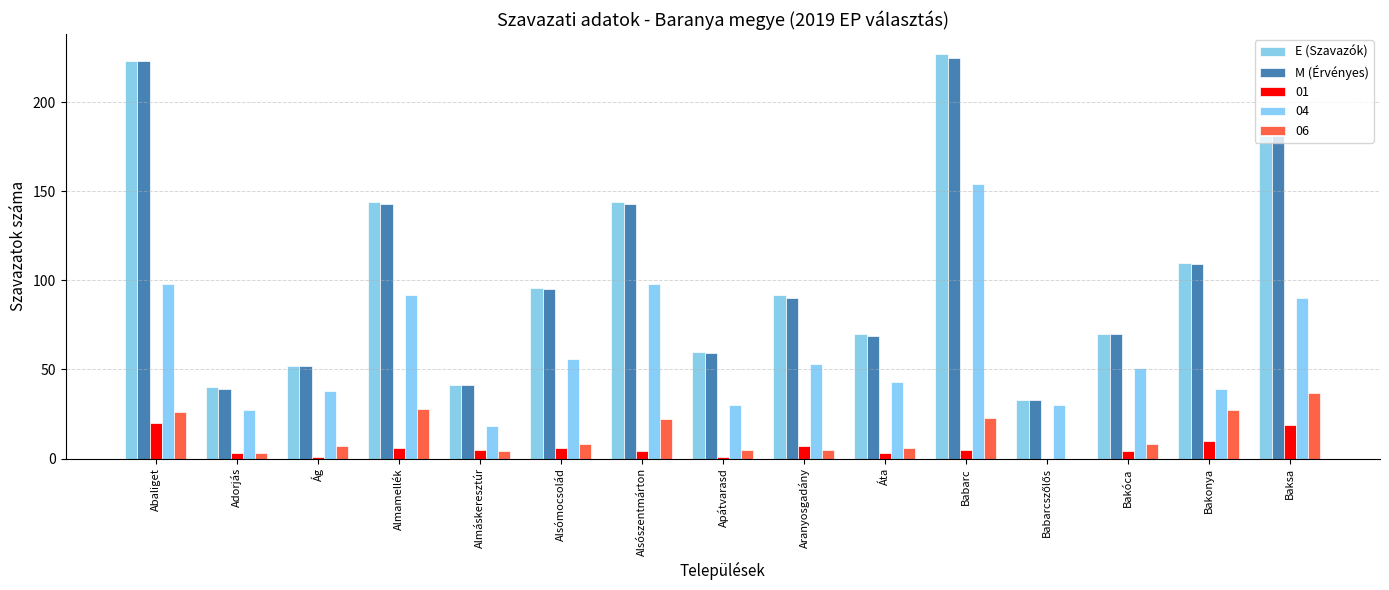

Between Bakonya and Aranyosgadány, which is larger?

Bakonya